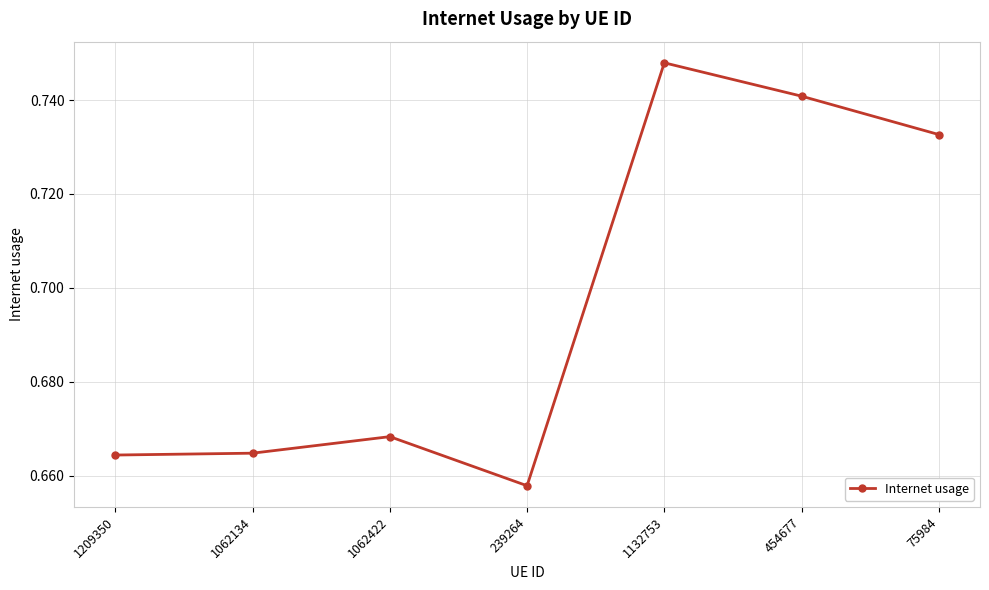

The value at 1209350 is 0.9. True or false?

False